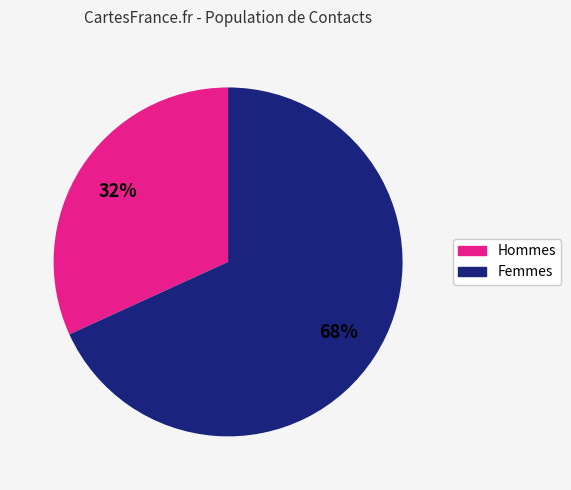

Is there a majority slice in this chart?

Yes